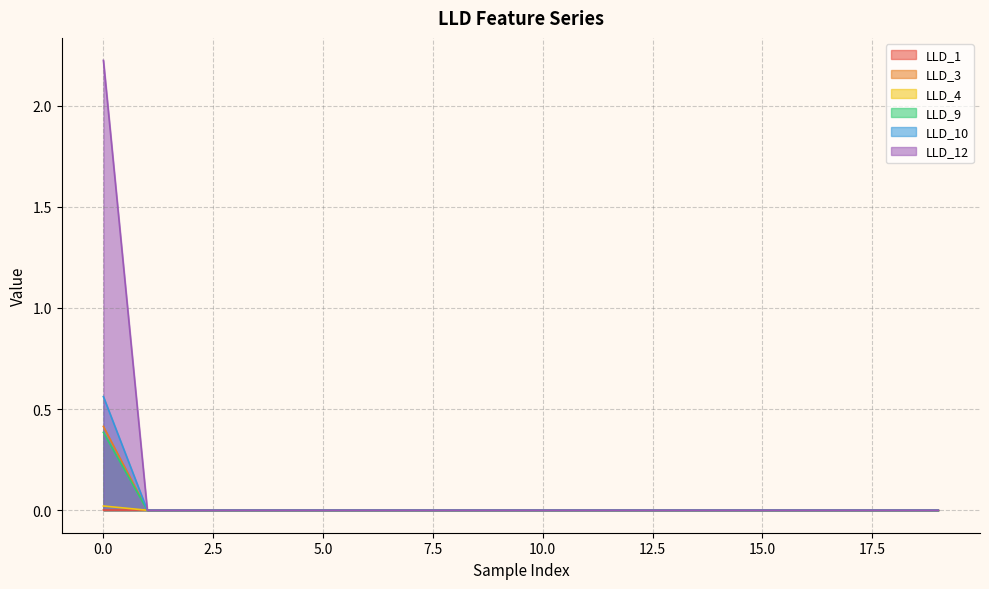

How many positive values does the LLD_10 series have?

1